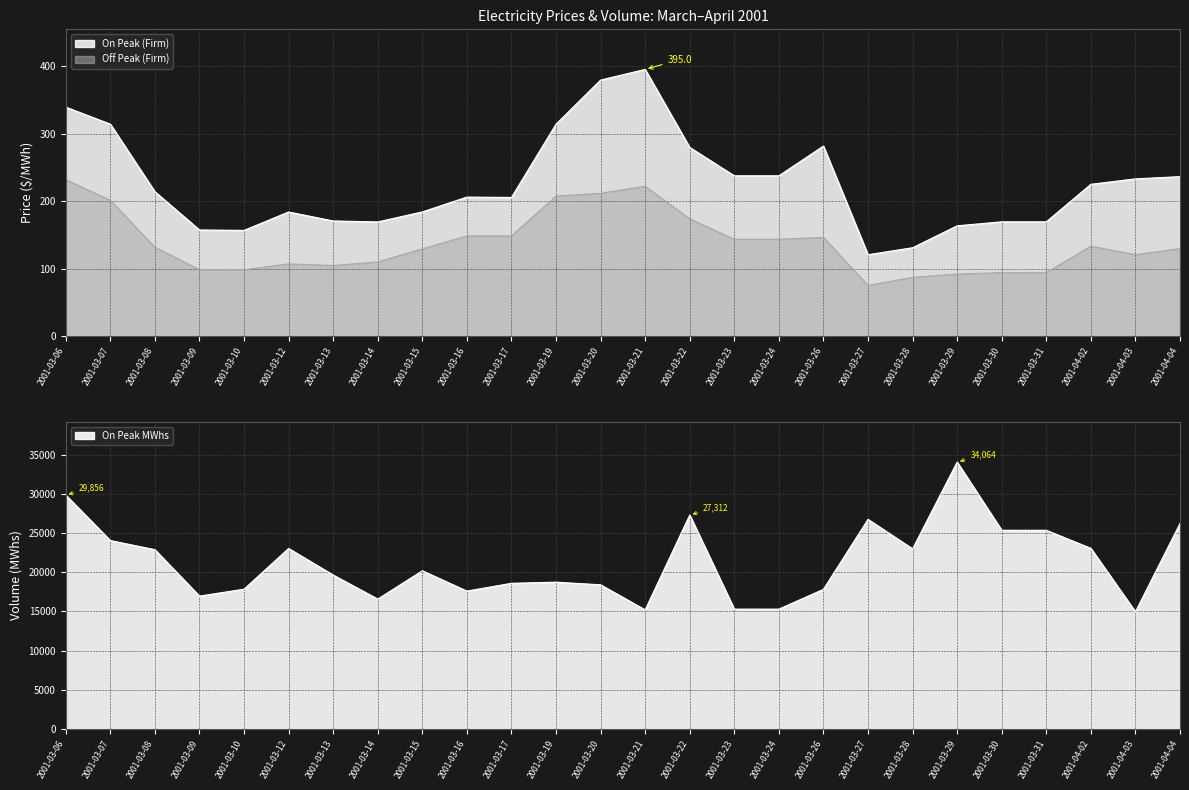

What is the sum of all On Peak MWhs values?

554064.0